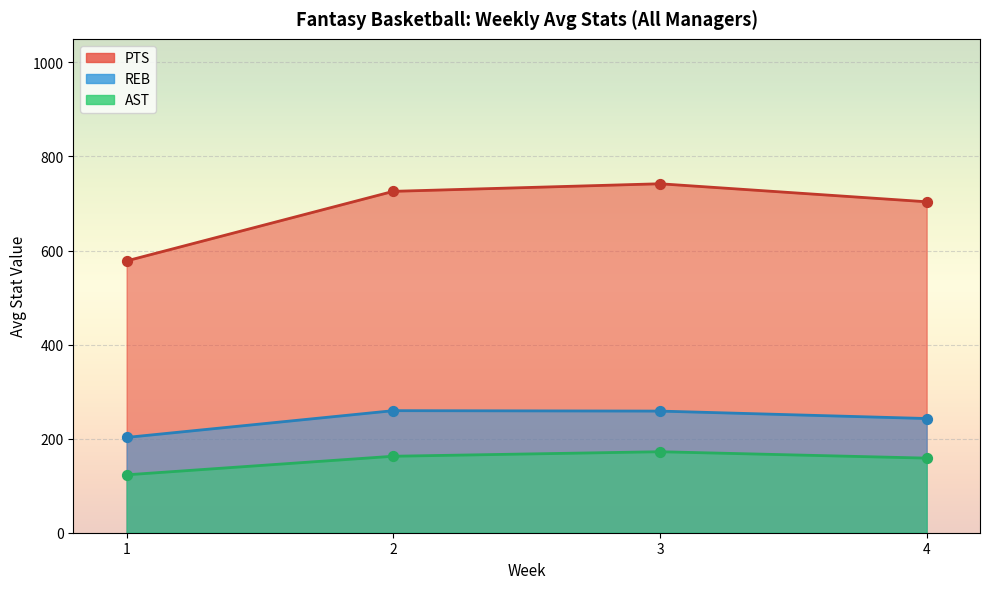

What are all the series names shown in the legend?

PTS, REB, AST